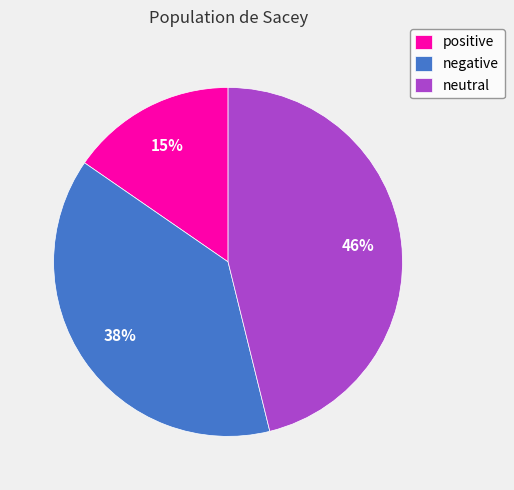

What is the ratio of the value at positive to the value at neutral?

0.3